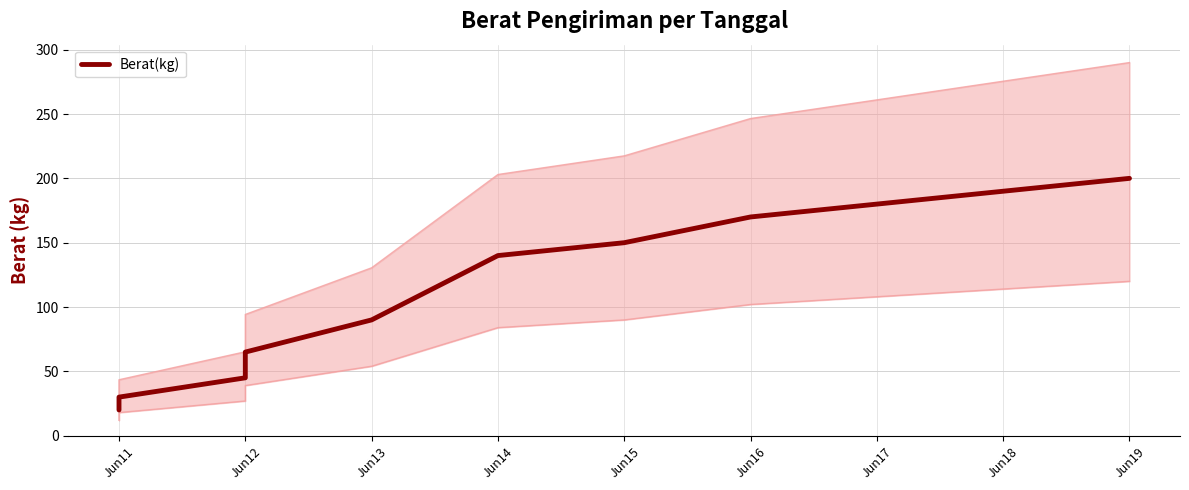

How many series are shown in this chart?

1